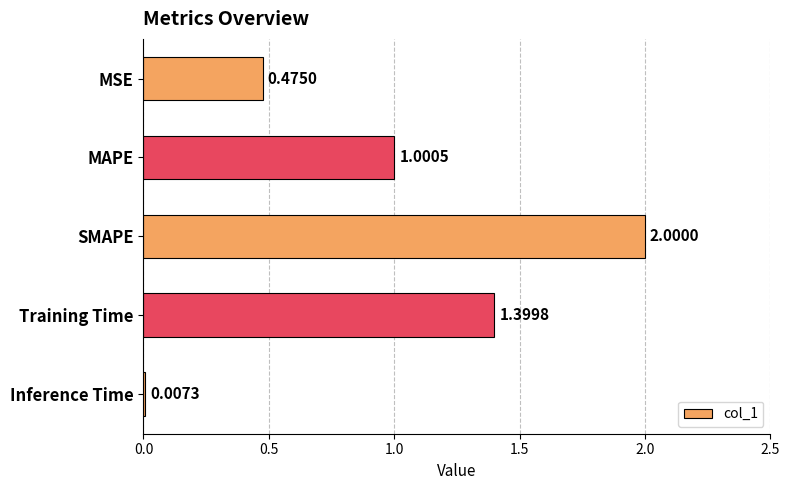

Which has a higher value, MAPE or SMAPE?

SMAPE